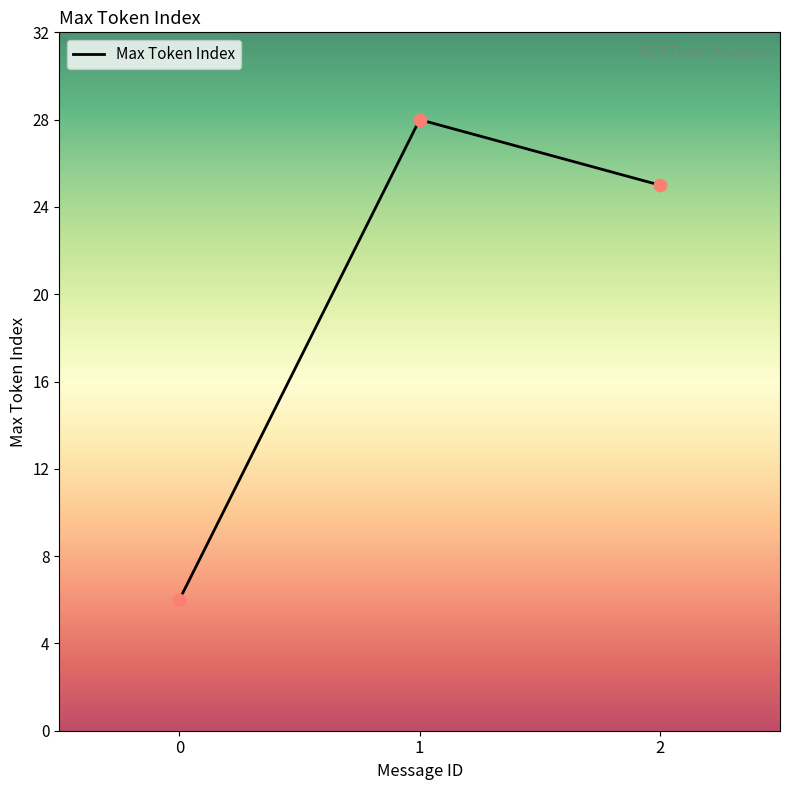

Which has a higher value, 0 or 1?

1